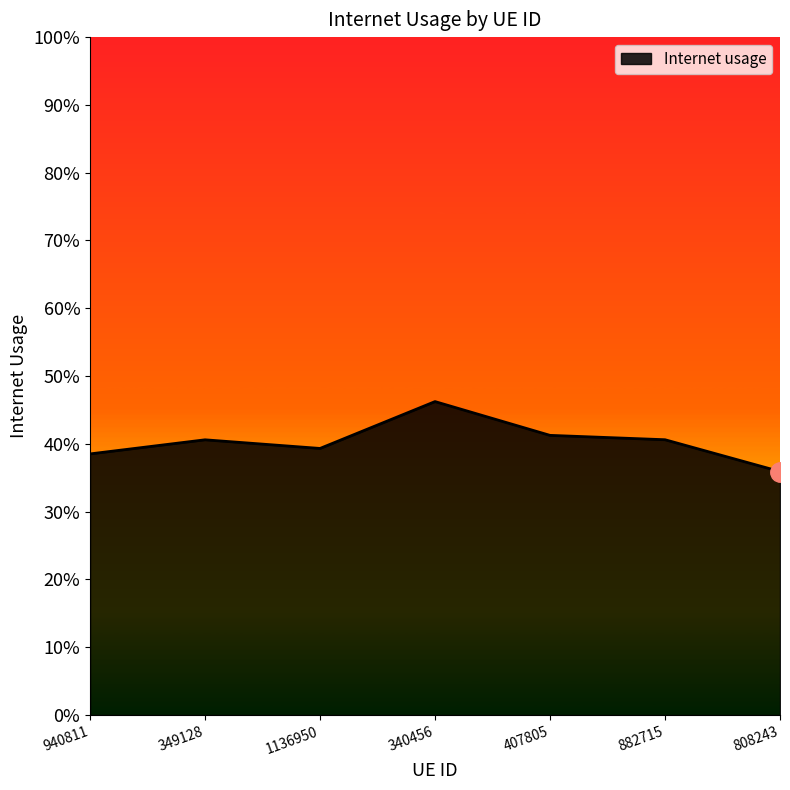

Rank the categories by value from highest to lowest.

340456, 407805, 882715, 349128, 1136950, 940811, 808243